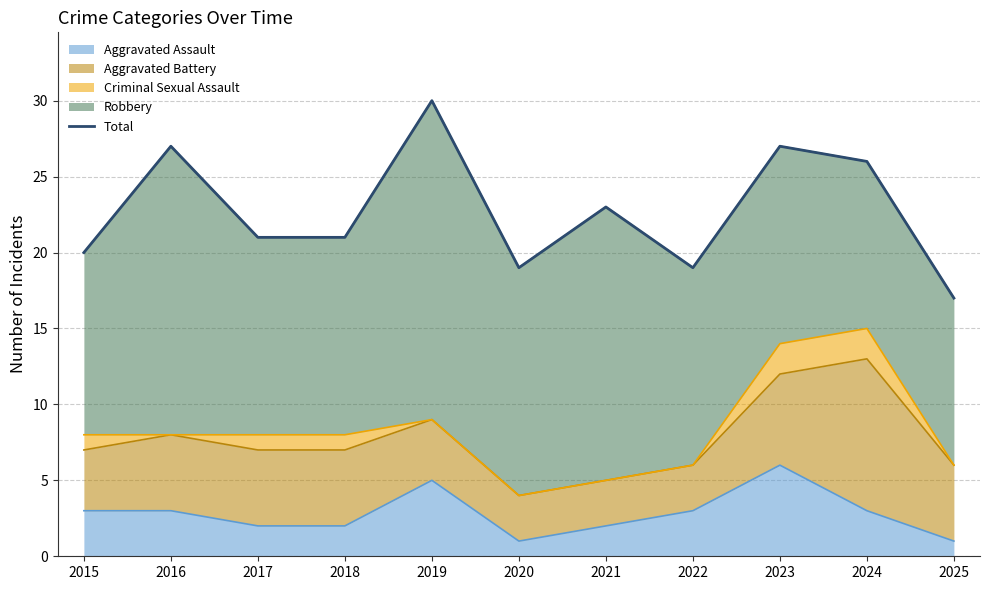

True or false: there are more than 1 points higher than both neighbors.

True